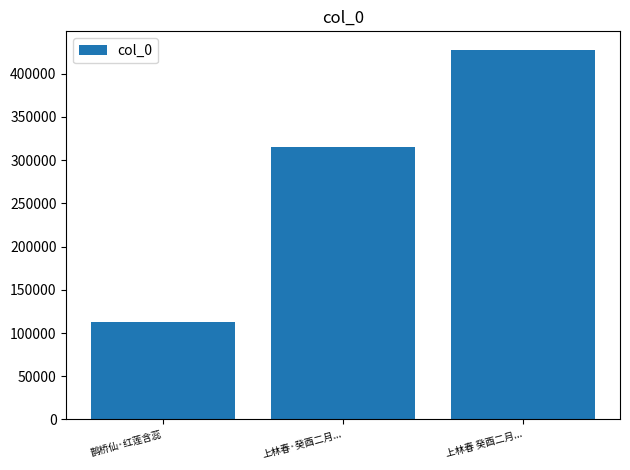

How many data points does each series have?

3